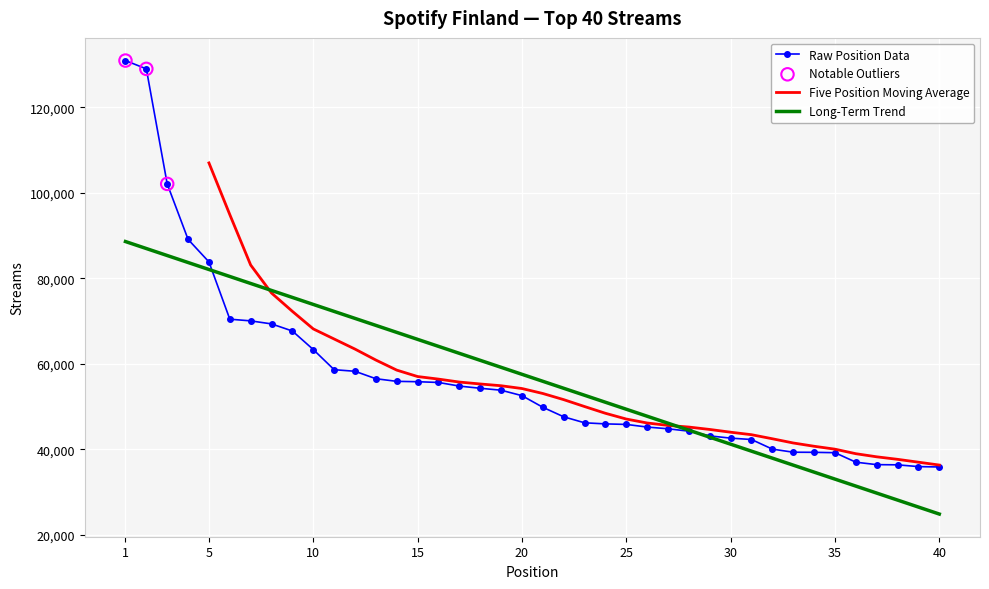

What is the change in value from 9 to 35?

-28452